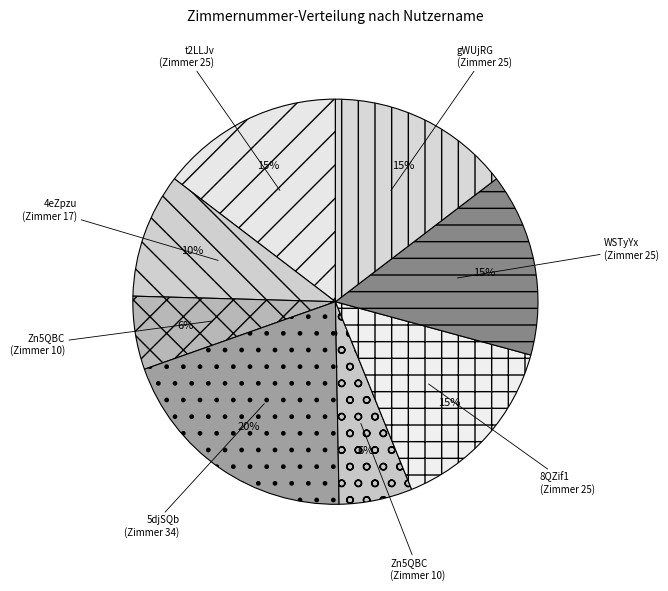

Rank the categories by value from lowest to highest.

Zn5QBC, Zn5QBC_2, 4eZpzu, t2LLJv, 8QZif1, WSTyYx, gWUjRG, 5djSQb